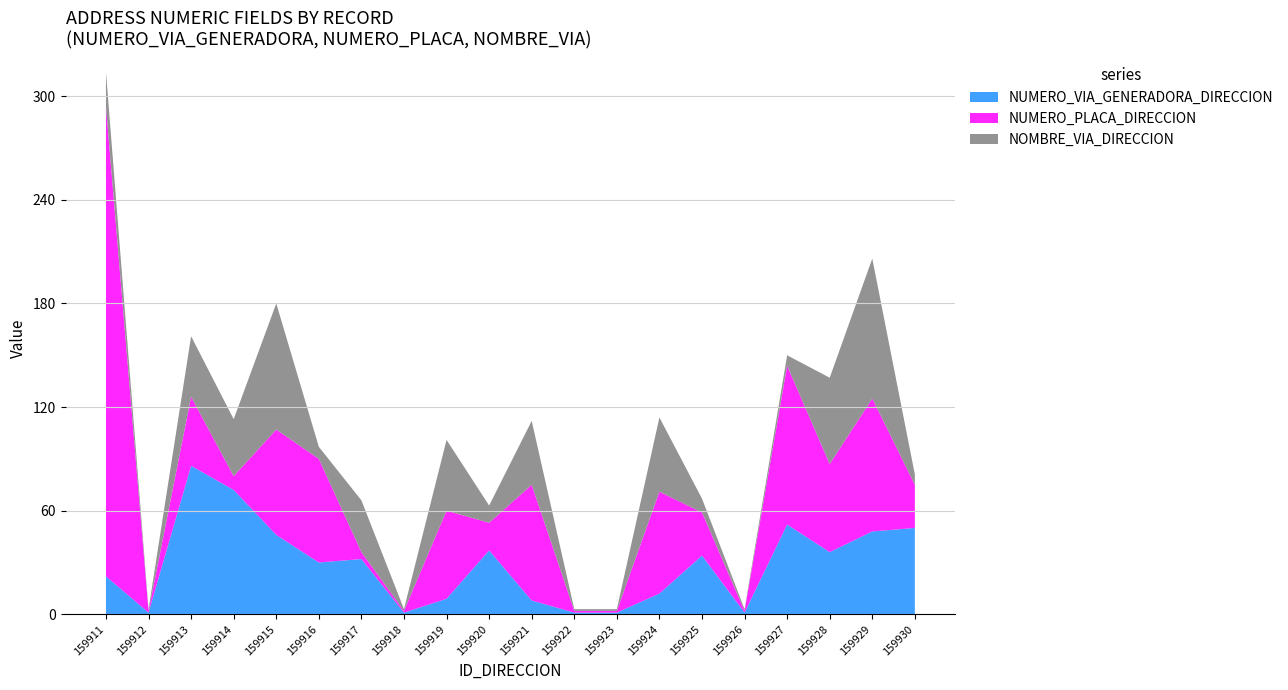

Reading left to right, extract all data points from this chart.

NUMERO_VIA_GENERADORA_DIRECCION: 22	1	86	72	46	30	32	1	9	37	8	1	1	12	34	1	52	36	48	50
NUMERO_PLACA_DIRECCION: 272	1	40	8	61	60	4	1	51	16	67	1	1	59	25	1	92	51	77	25
NOMBRE_VIA_DIRECCION: 20	1	35	33	73	7	30	1	41	10	37	1	1	43	8	1	6	50	81	6